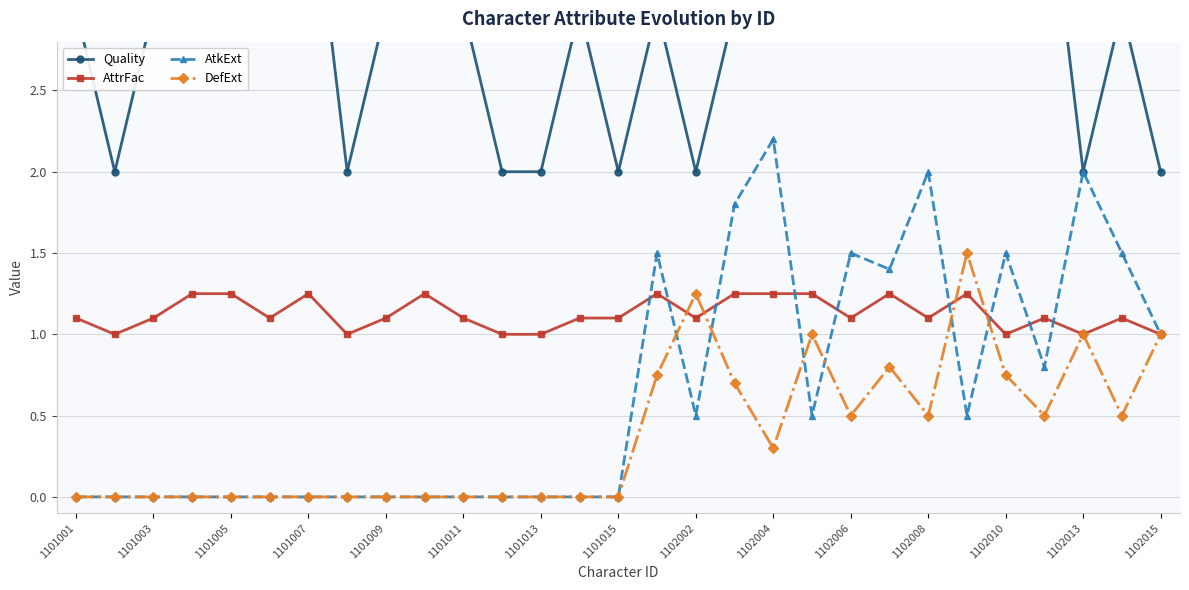

Is it true that AttrFac equals 0.4 at 1102008?

False